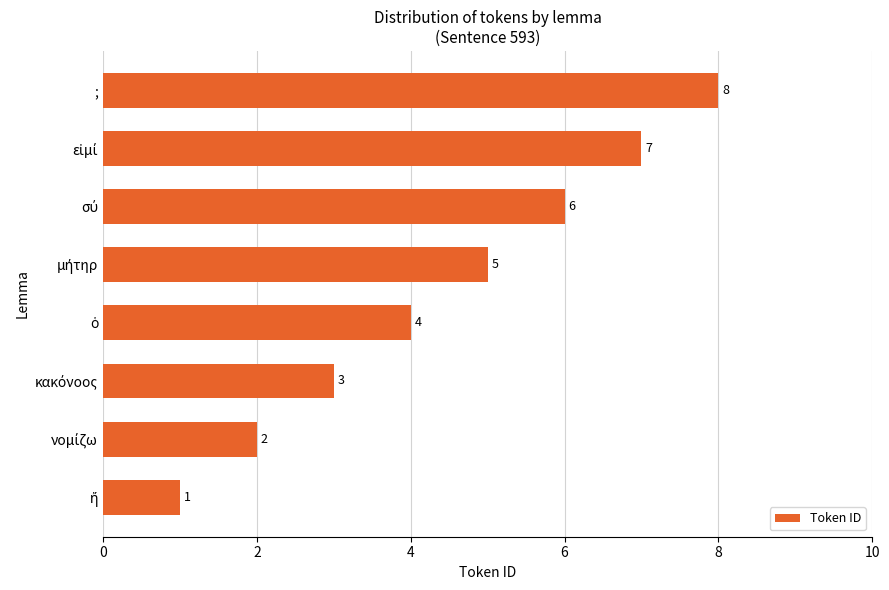

What is the difference between the maximum and minimum values?

7